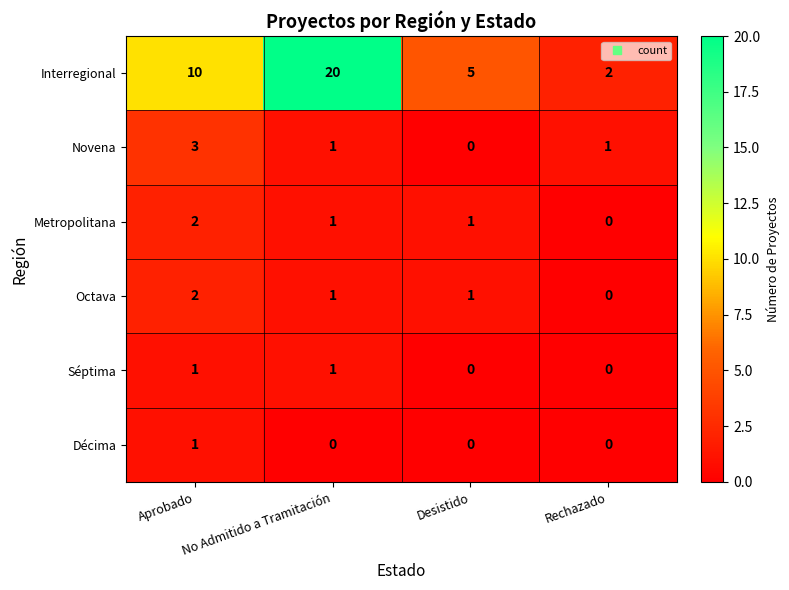

What is the sum of the Octava values at Aprobado and Desistido?

3